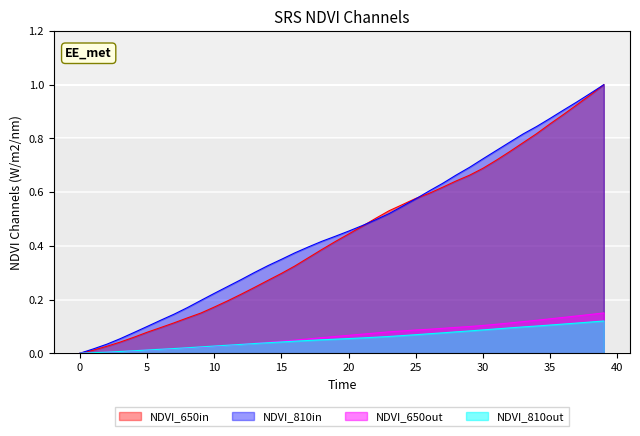

At how many categories does at least one series exceed 0?

39